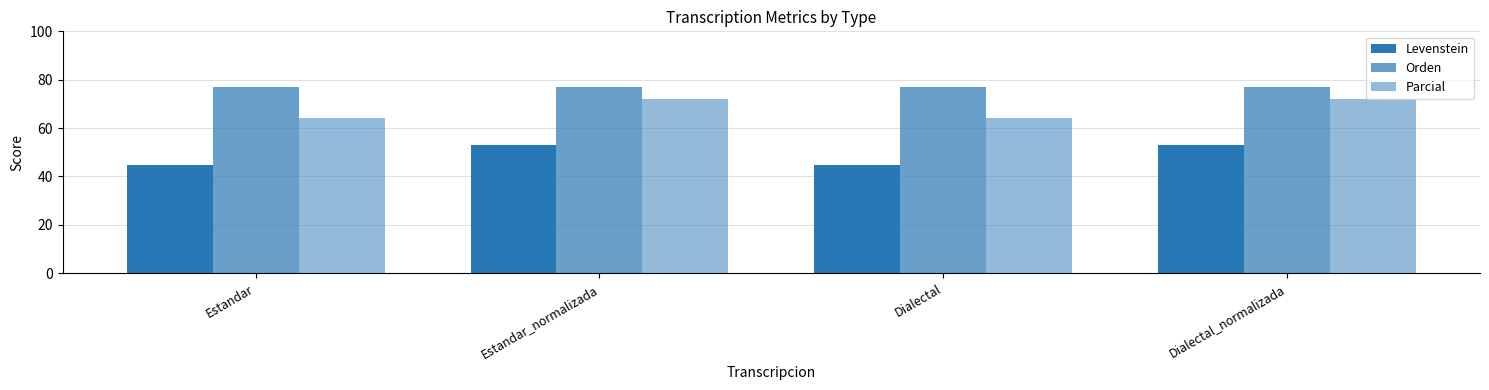

How many categories are shown in the chart?

4